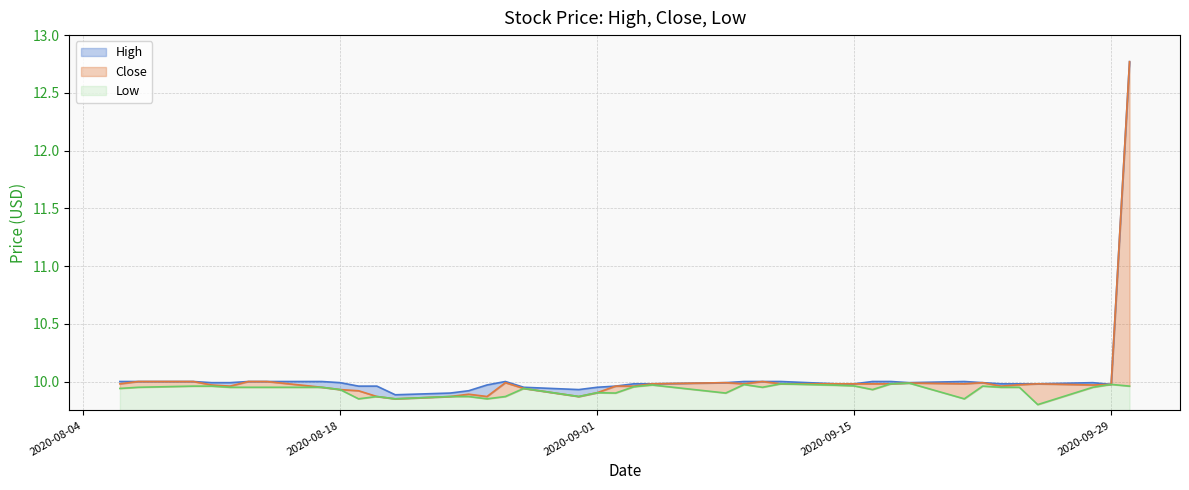

Rank the categories by Low value from highest to lowest.

2020-09-18, 2020-09-11, 2020-09-17, 2020-09-29, 2020-09-09, 2020-09-04, 2020-09-14, 2020-09-15, 2020-08-10, 2020-08-11, 2020-09-22, 2020-09-30, 2020-09-03, 2020-08-07, 2020-08-12, 2020-08-13, 2020-08-14, 2020-08-17, 2020-09-10, 2020-09-23, 2020-09-24, 2020-09-28, 2020-08-06, 2020-08-28, 2020-08-18, 2020-09-16, 2020-09-01, 2020-09-02, 2020-09-08, 2020-08-20, 2020-08-24, 2020-08-25, 2020-08-27, 2020-08-31, 2020-08-19, 2020-08-21, 2020-08-26, 2020-09-21, 2020-09-25